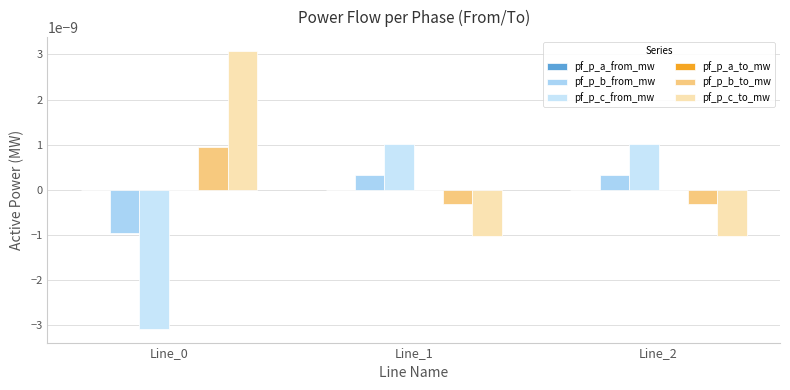

How many positive values does the pf_p_b_to_mw series have?

1